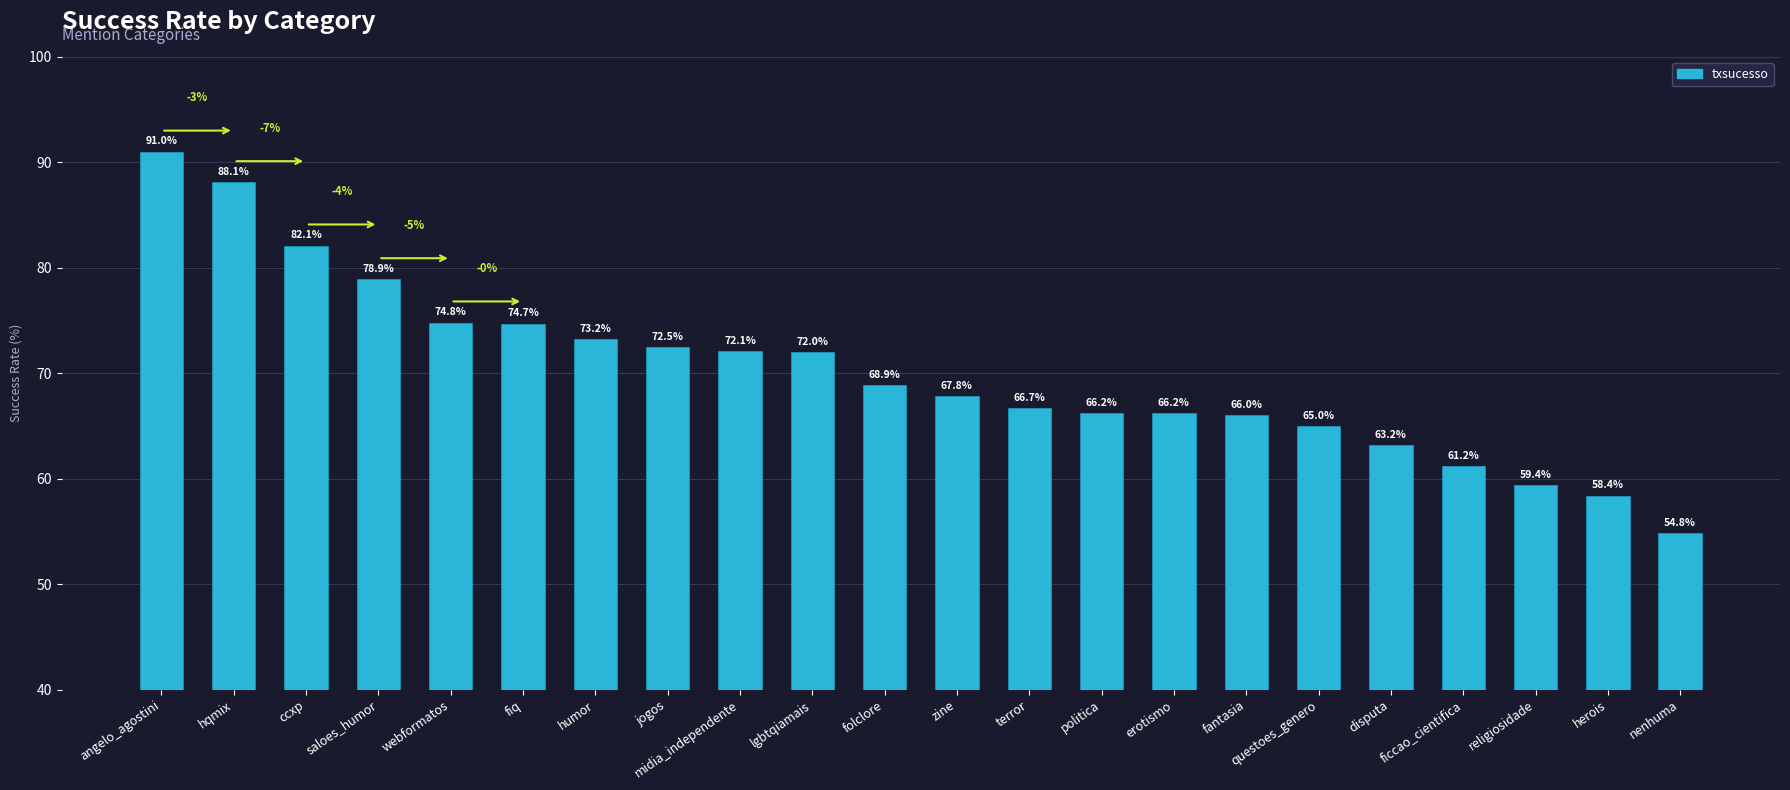

What is the label of the 18th bar from the right?

webformatos